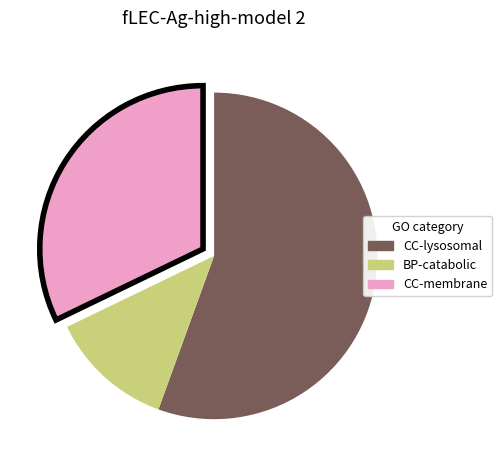

Is there a majority slice in this chart?

Yes